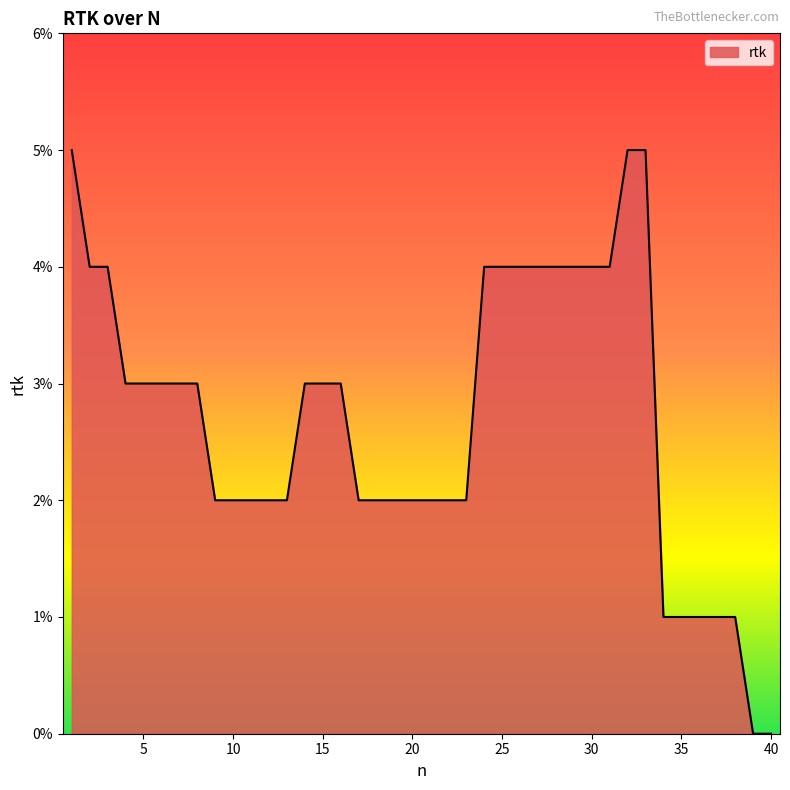

How many values are between 0 and 1?

40